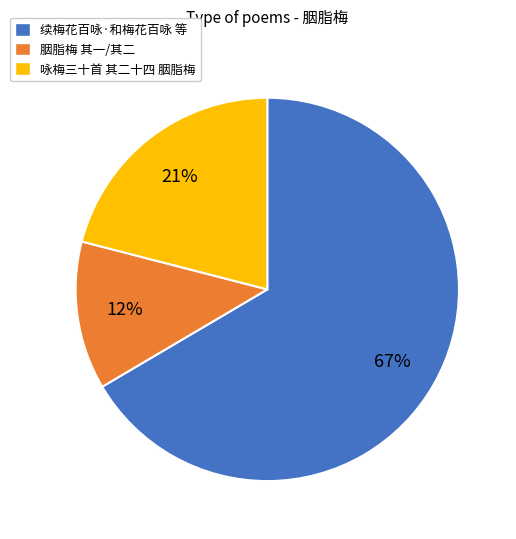

How many segments does this pie chart have?

3